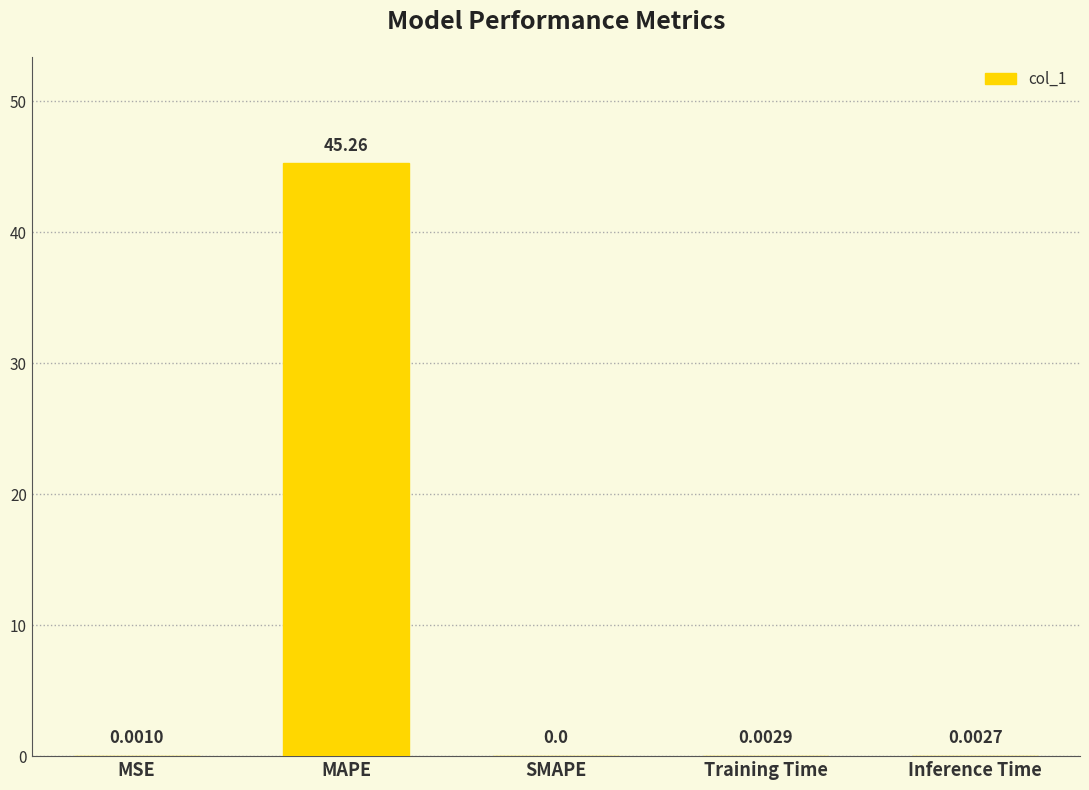

What is the difference between the values at MAPE and Inference Time?

45.3